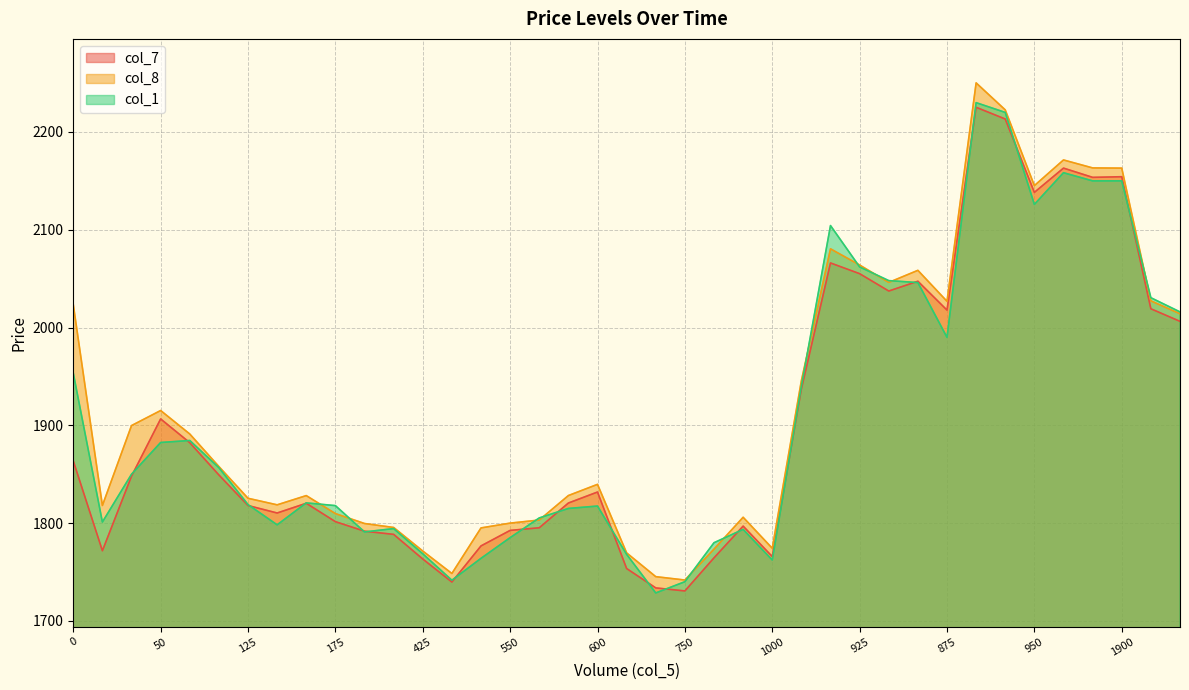

How many data points in col_7 are above 1831?

20